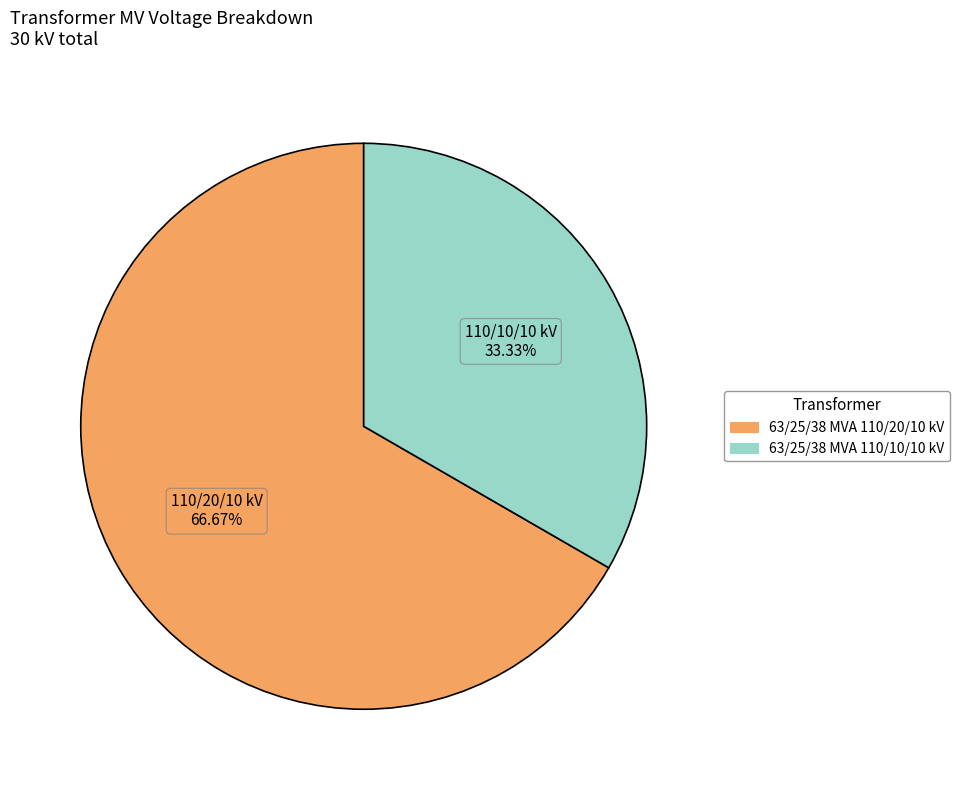

Is the sum of 63/25/38 MVA 110/10/10 kV and 63/25/38 MVA 110/20/10 kV greater than half?

Yes